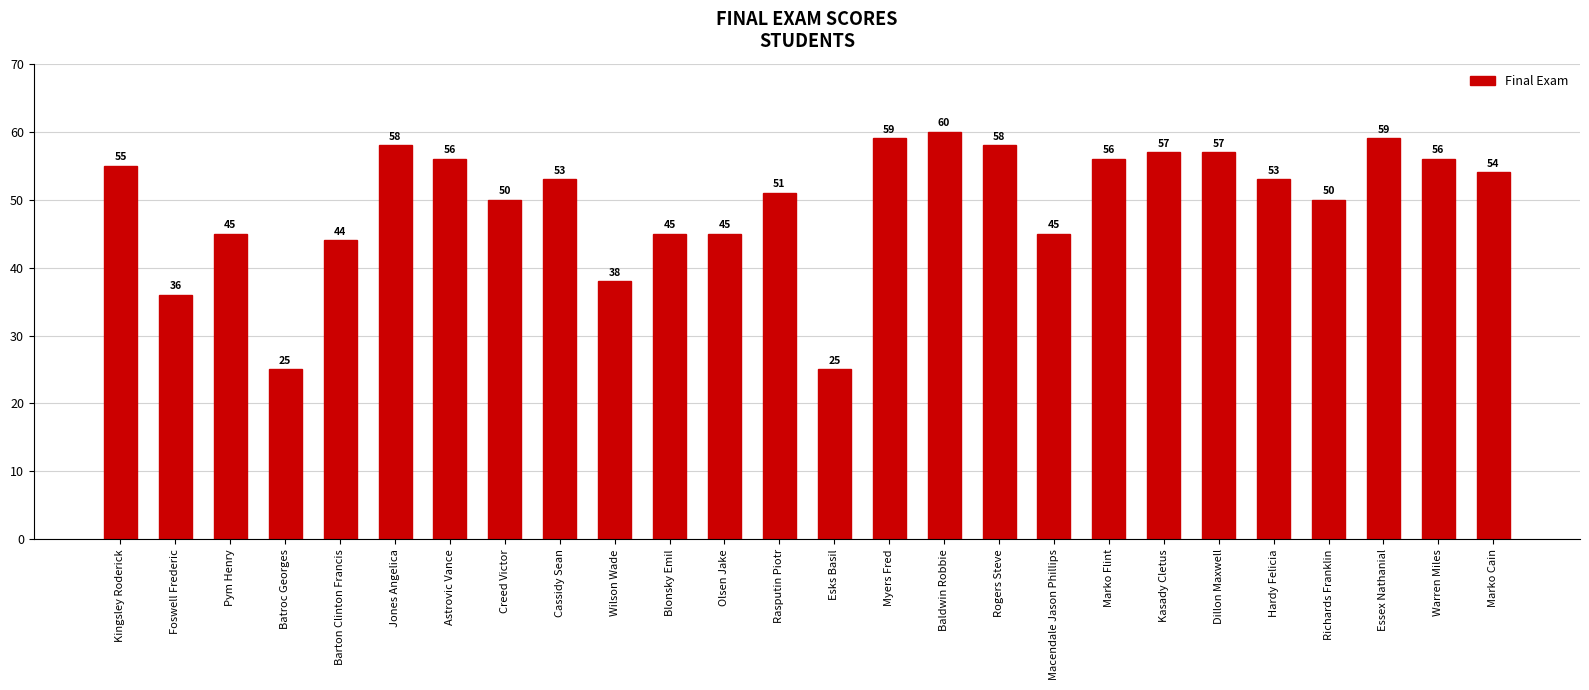

What is the sum of the values at Kasady Cletus and Cassidy Sean?

110